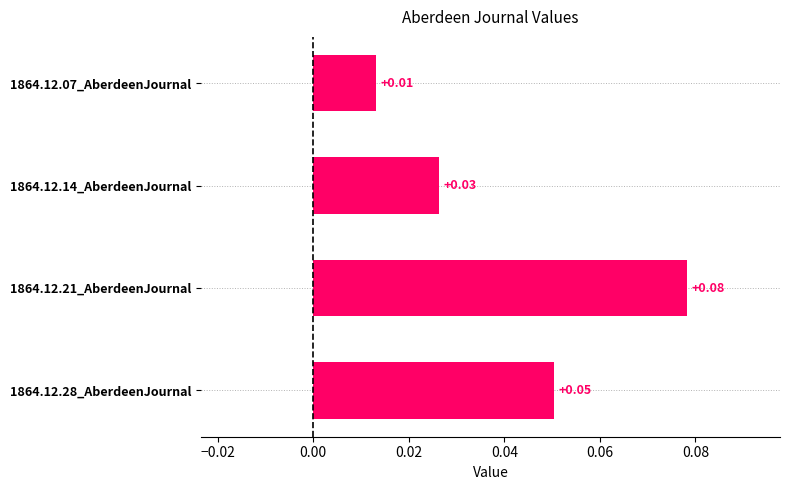

At which category does the chart reach its minimum across all series?

1864.12.07_AberdeenJournal